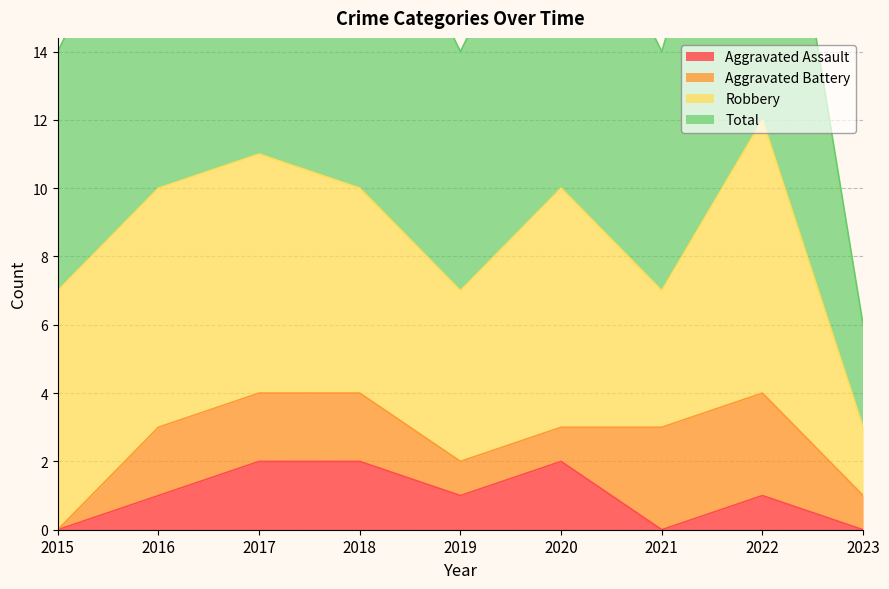

The value of Aggravated Assault at 2017 is 2. True or false?

True